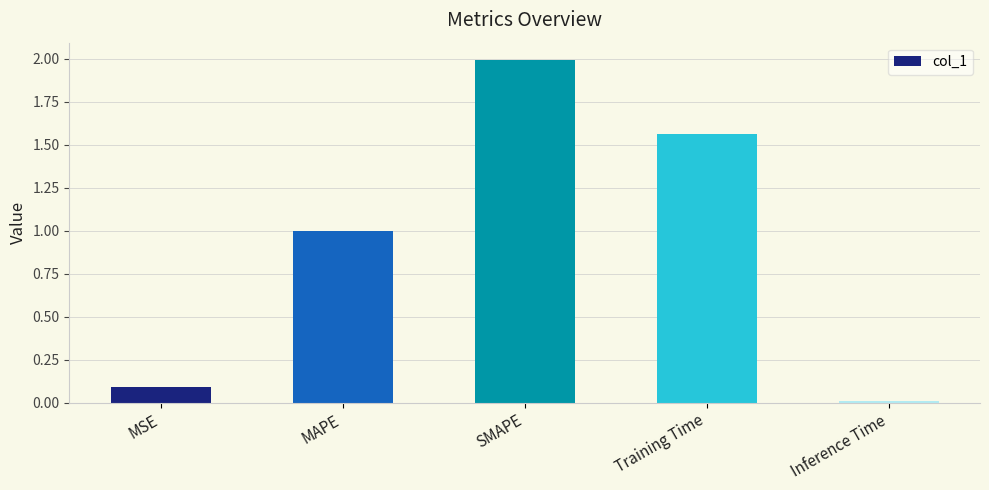

List the labels in order of value, smallest first.

Inference Time, MSE, MAPE, Training Time, SMAPE